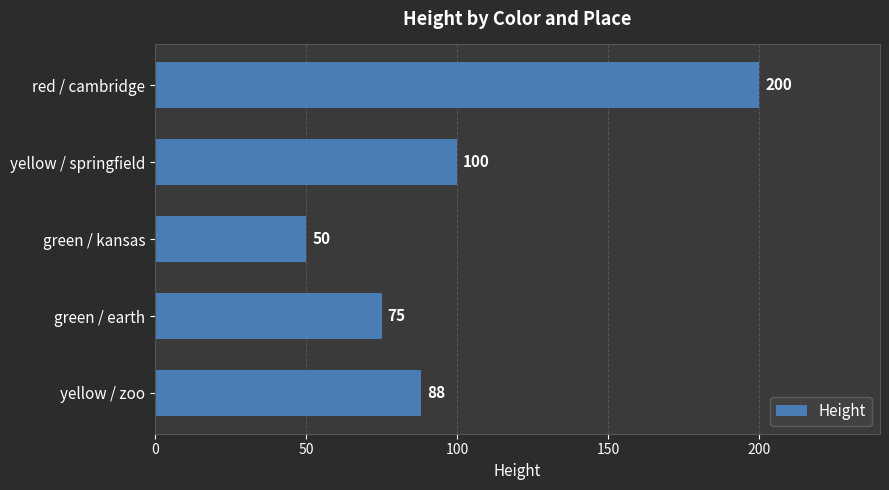

What value does the data have at red / cambridge?

200